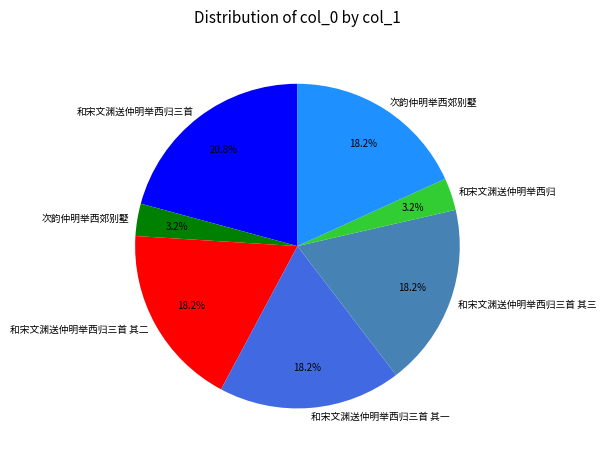

How many slices are in this pie chart?

7